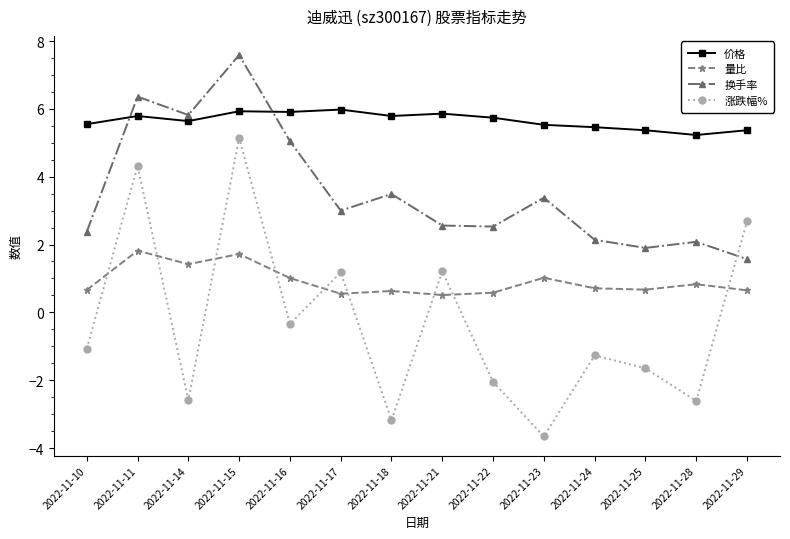

What is the sum of the 量比 values at 2022-11-21 and 2022-11-29?

1.2